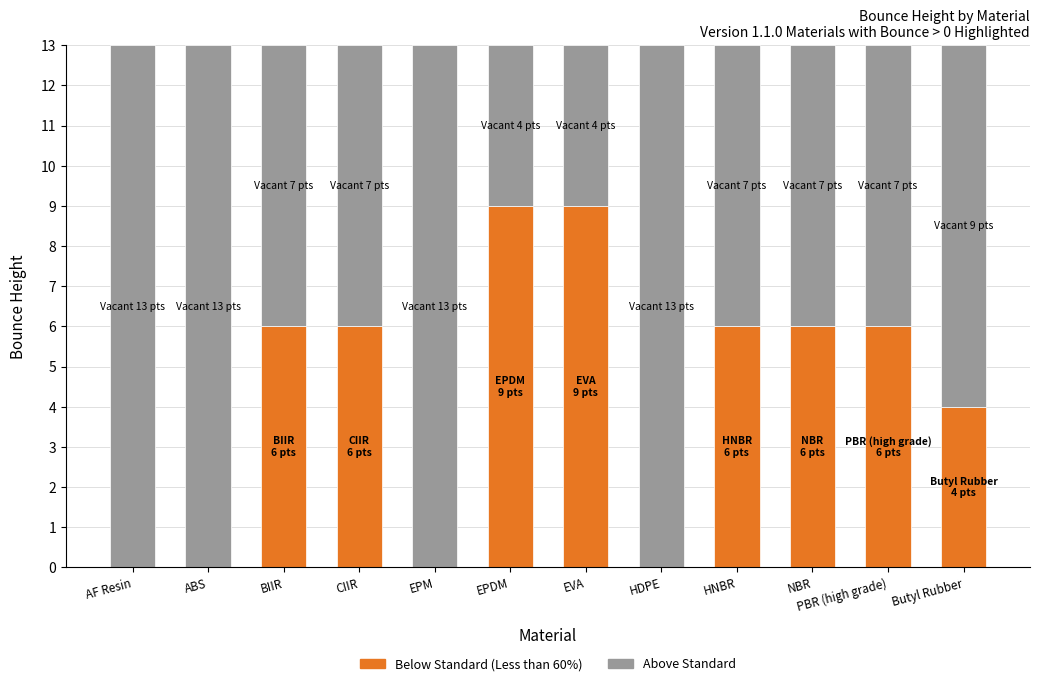

What is the total value across all series at AF Resin?

13